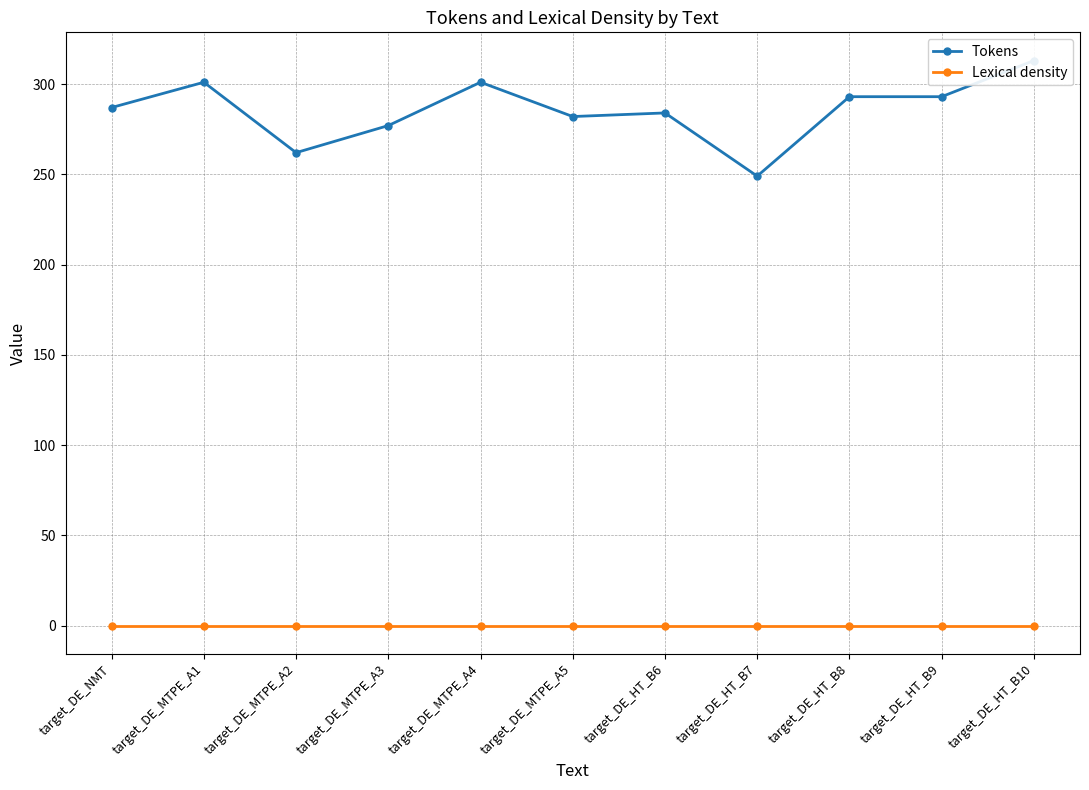

At target_DE_MTPE_A5, list the series in order from smallest to largest.

Lexical density, Tokens